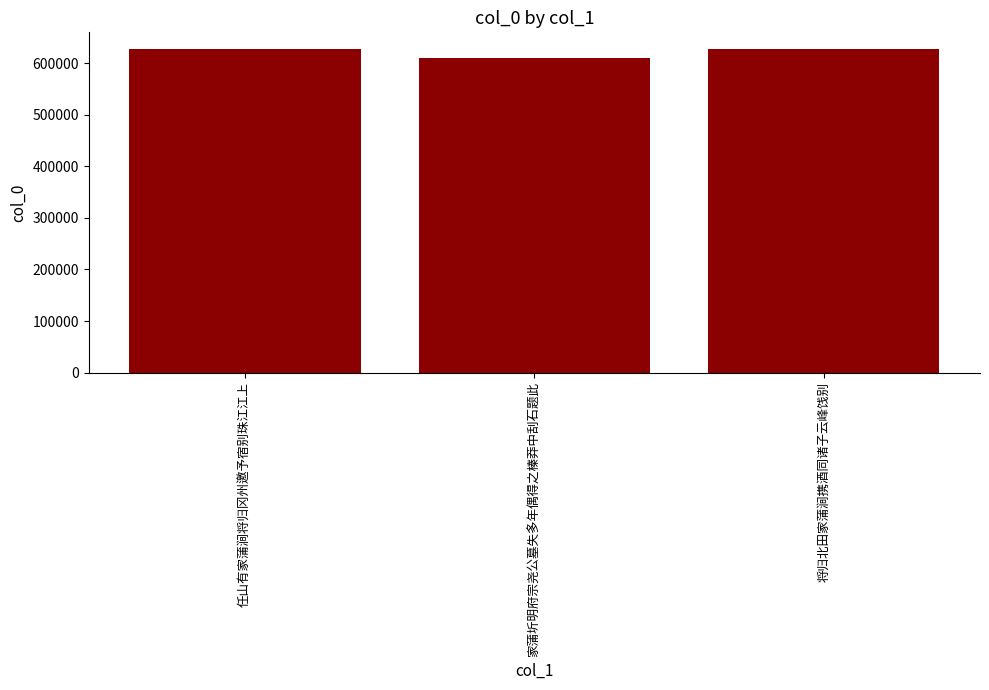

What is the minimum value shown in the chart?

609940